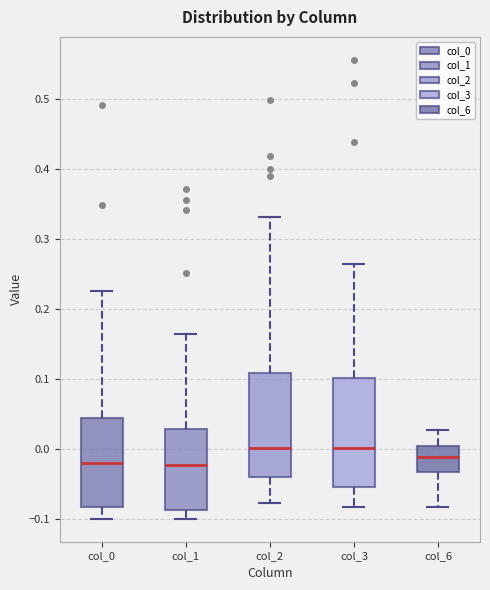

Reading left to right, transcribe this box plot: for each box, give where its median line is, the range the box spans, and where its two whiskers end, as read against the y-axis. The values are not printed on the chart, so give them approximately, as read against the axis.

col_0: median -0.02, box -0.08 to 0.04, whiskers -0.10 to 0.23
col_1: median -0.02, box -0.09 to 0.03, whiskers -0.10 to 0.16
col_2: median 0.00, box -0.04 to 0.11, whiskers -0.08 to 0.33
col_3: median 0.00, box -0.05 to 0.10, whiskers -0.08 to 0.26
col_6: median -0.01, box -0.03 to 0.00, whiskers -0.08 to 0.03